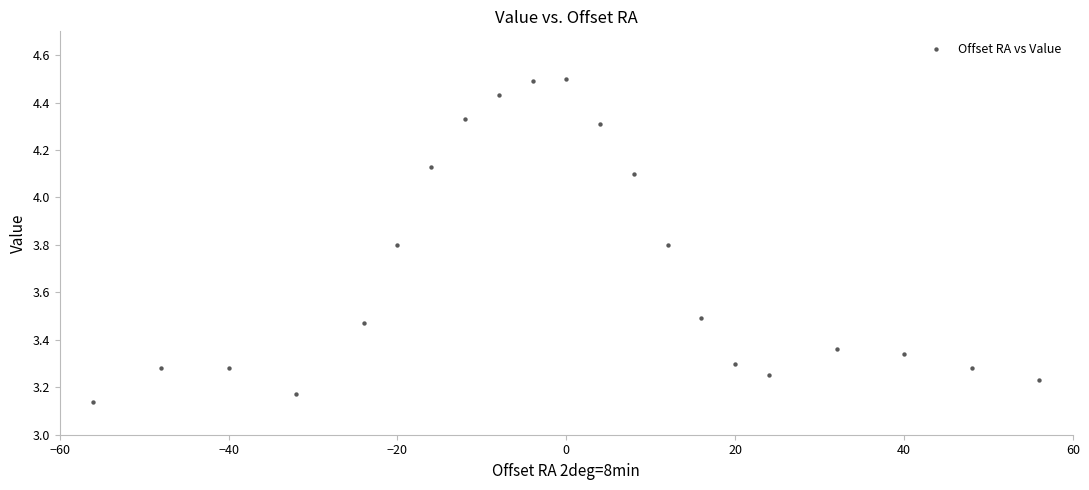

What is the range of X values (max minus min)?

112.0